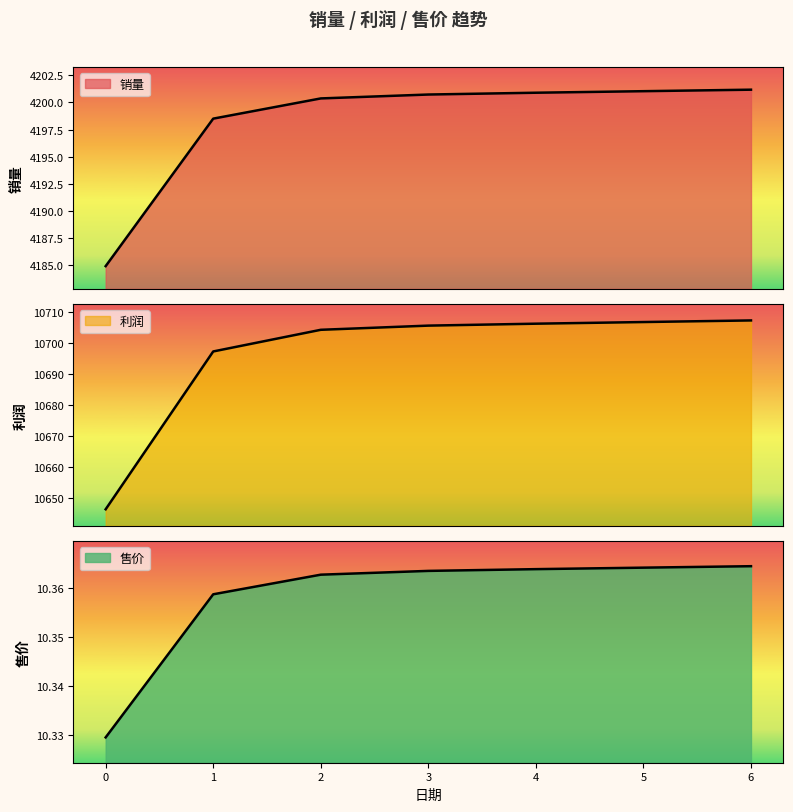

Reading left to right, transcribe all the data shown in this chart.

销量: 4184.9	4198.5	4200.4	4200.7	4200.9	4201.0	4201.2
利润: 10646.4	10697.3	10704.3	10705.7	10706.3	10706.8	10707.4
售价: 10.3	10.4	10.4	10.4	10.4	10.4	10.4